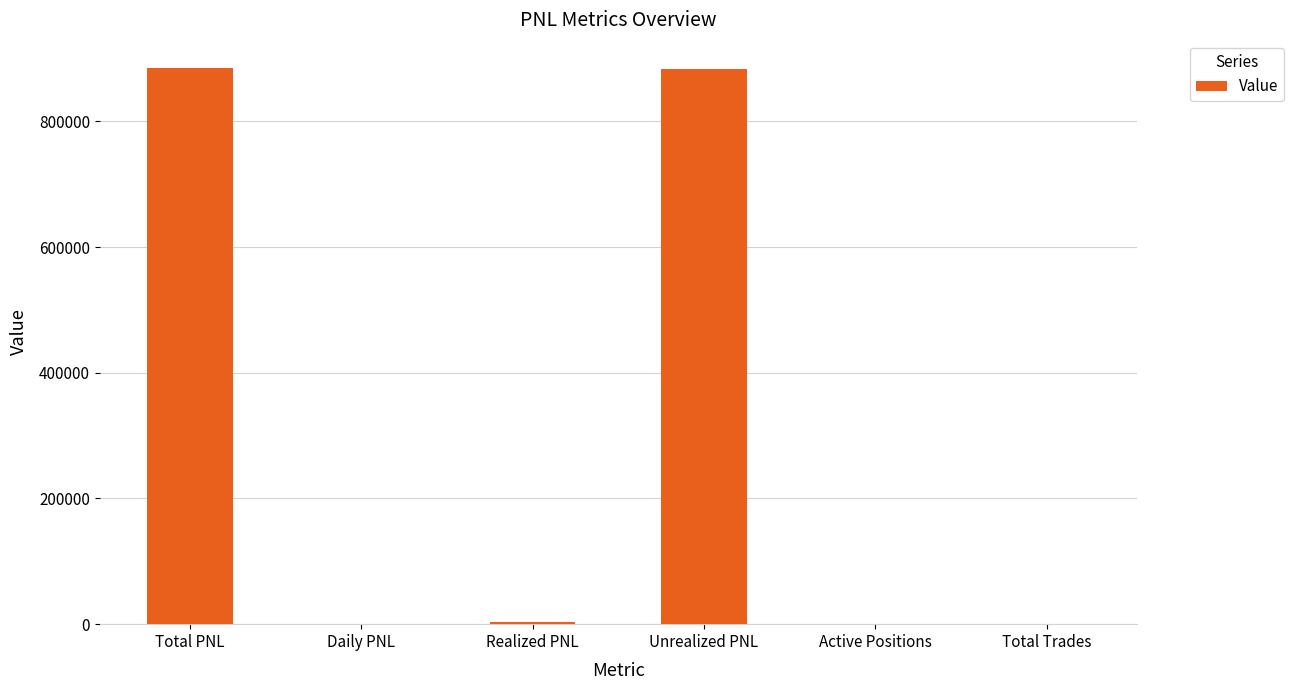

What is the difference between the values at Daily PNL and Unrealized PNL?

882544.9